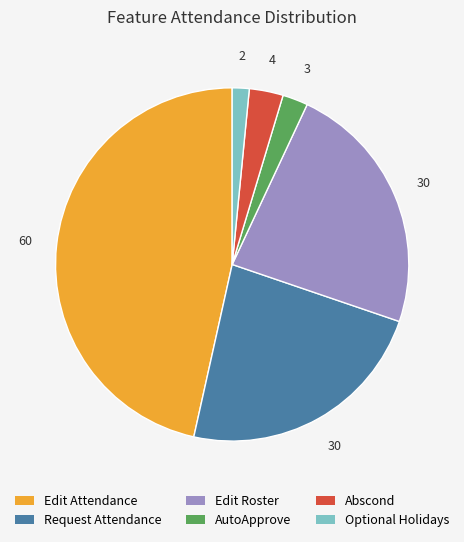

Count the number of slices in the pie.

6